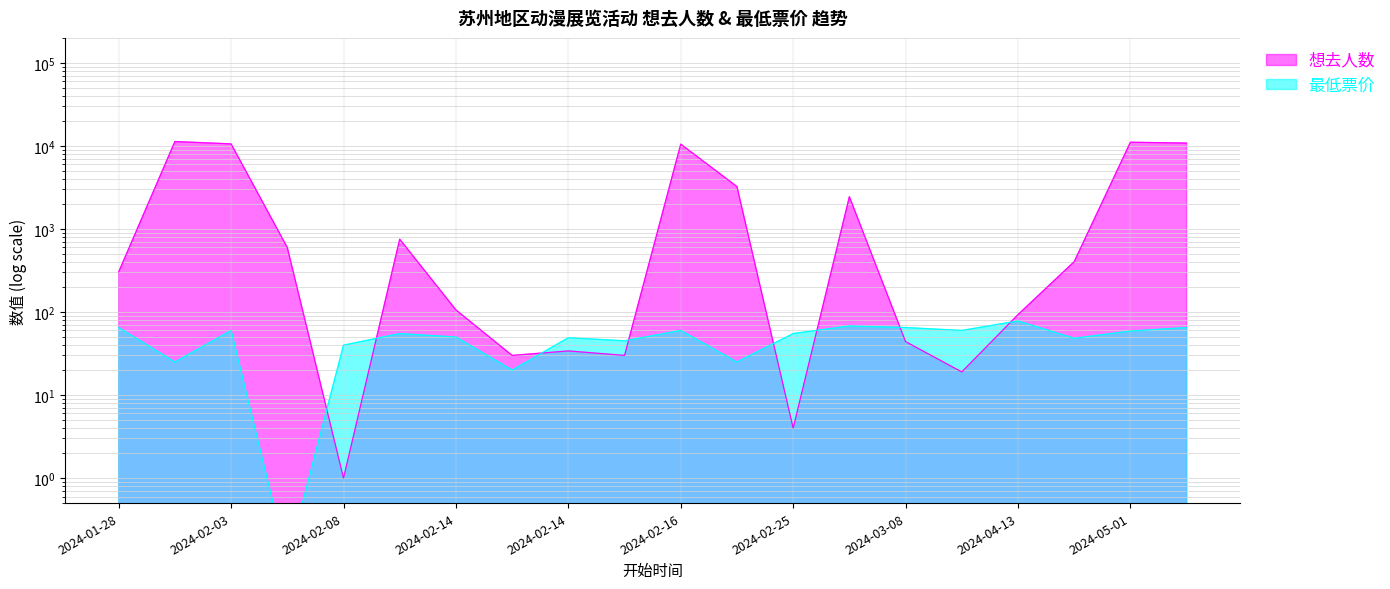

Is it true that 最低票价 equals 21.6 at 2024-04-21?

False